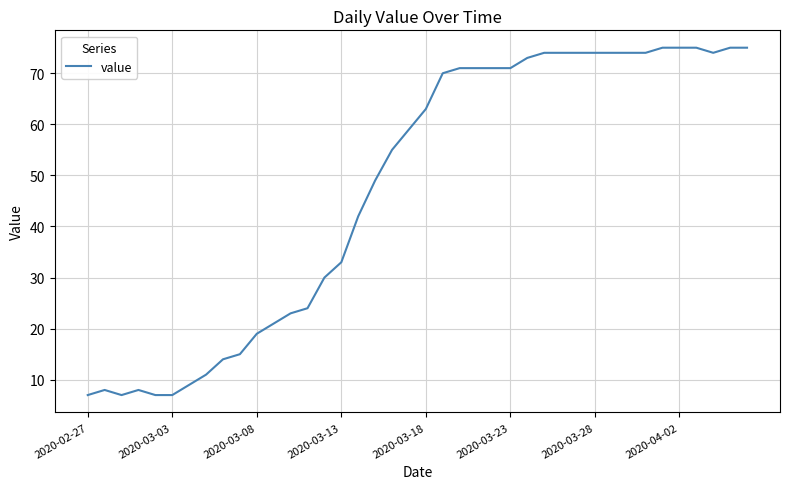

What is the greatest value displayed?

75